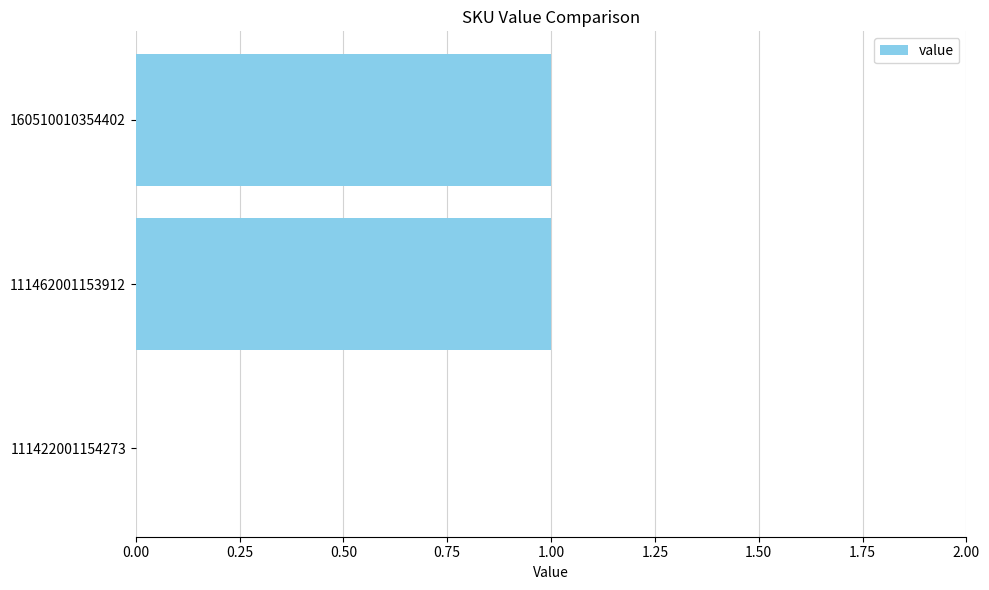

Approximately how many times larger is the value at 160510010354402 compared to 111462001153912?

1.0